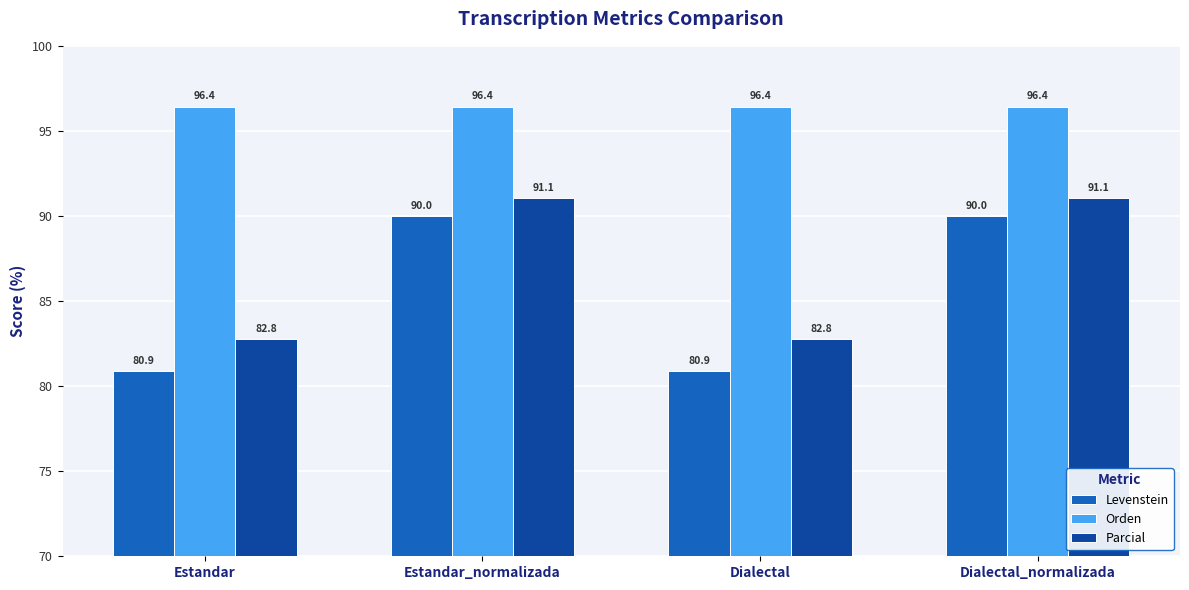

Is the value of Orden at Estandar_normalizada greater than the value of Levenstein at Estandar_normalizada?

Yes